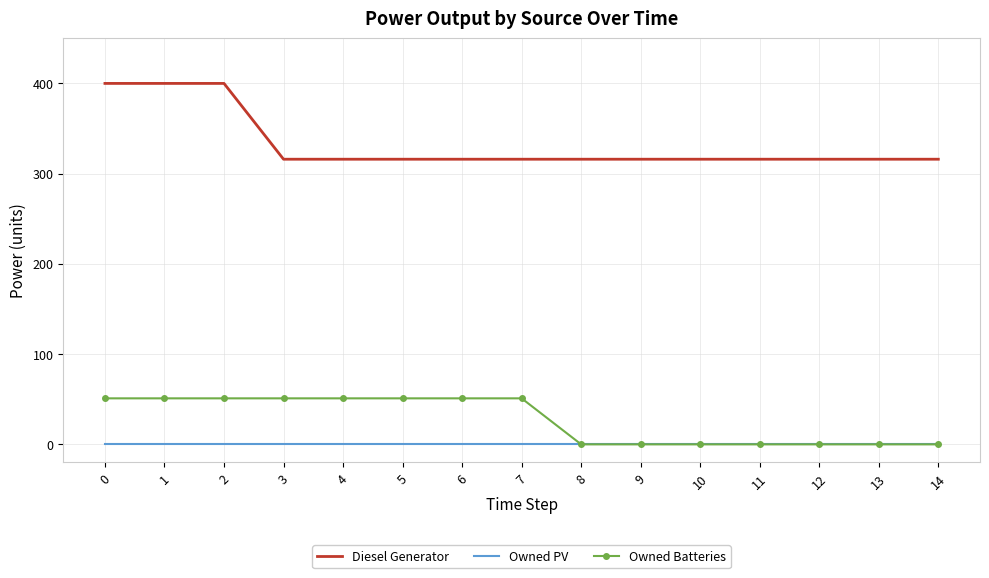

What is the greatest value displayed?

400.0